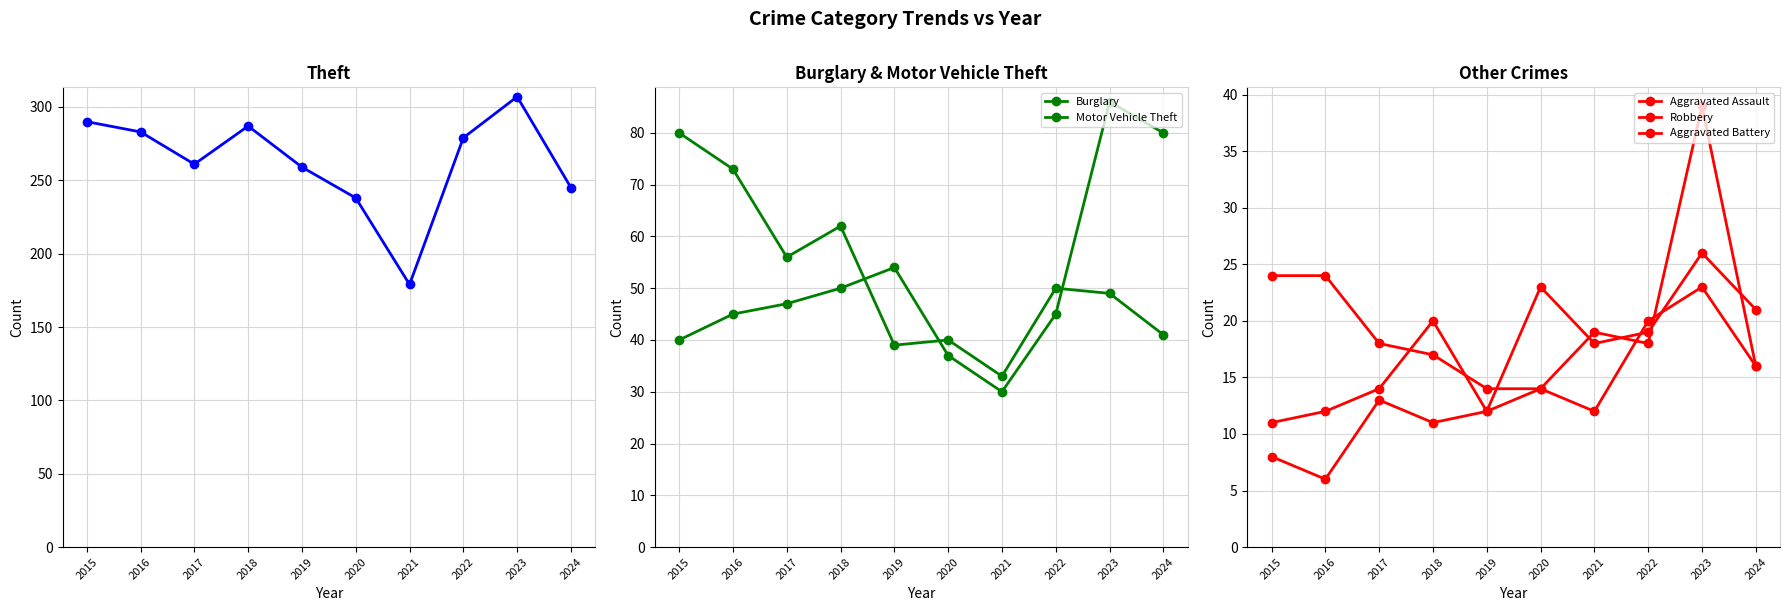

What is the value of the Burglary point at the 1st from the left?

80